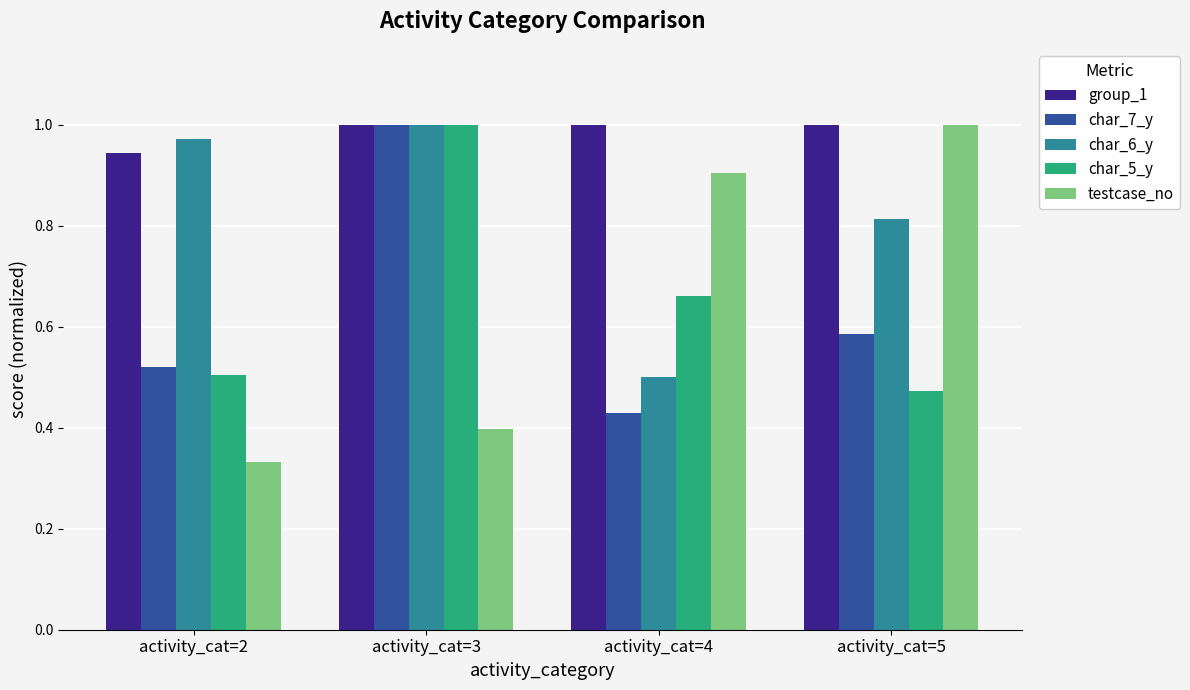

How many bars are there in total?

20